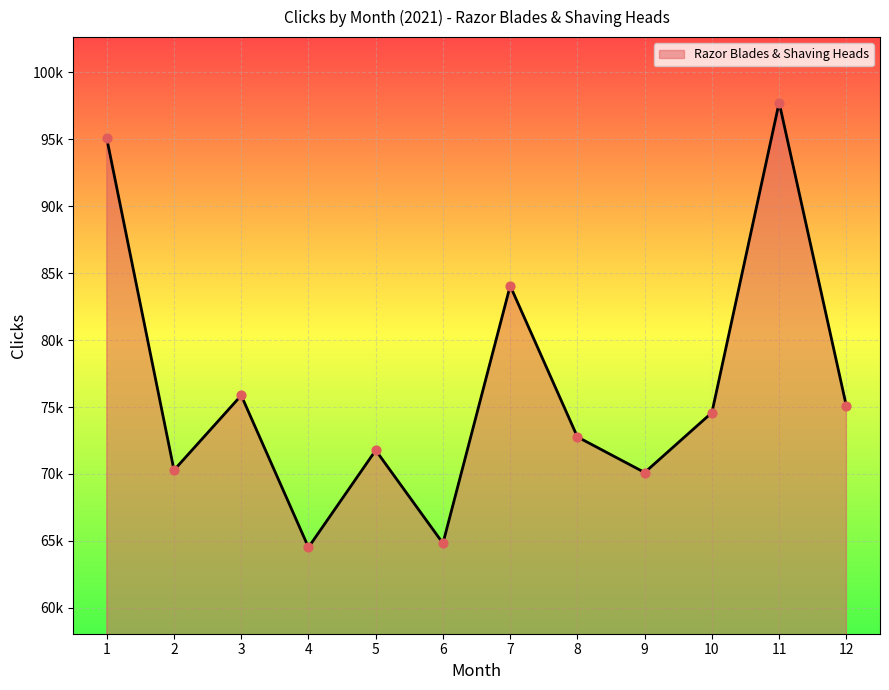

Does the chart have visible grid lines?

Yes